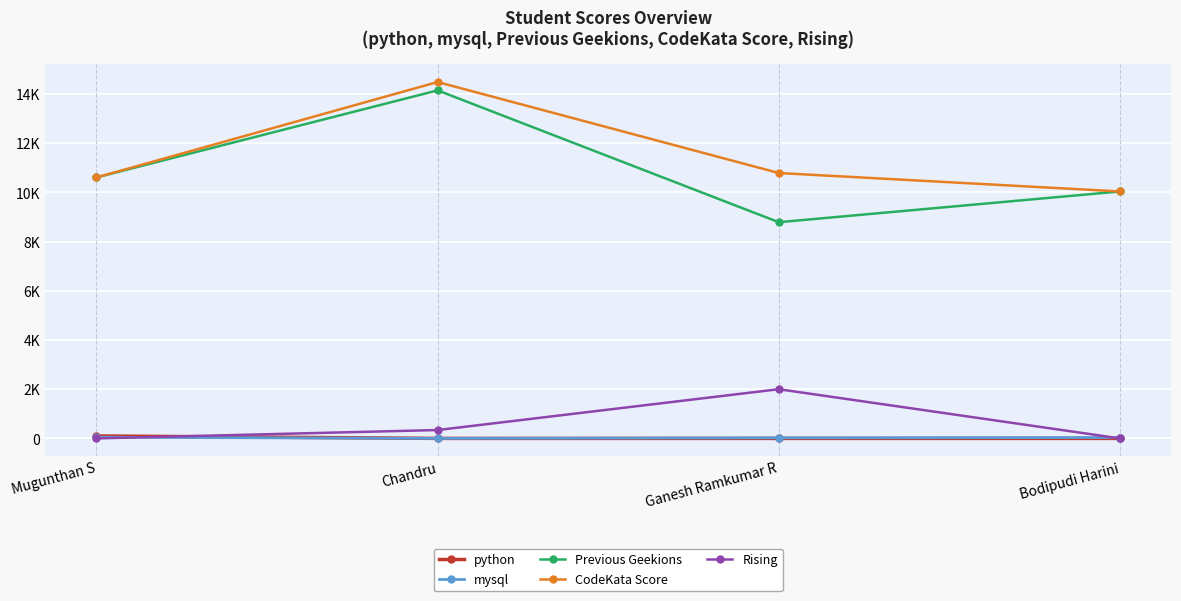

What are all the series names shown in the legend?

python, mysql, Previous Geekions, CodeKata Score, Rising